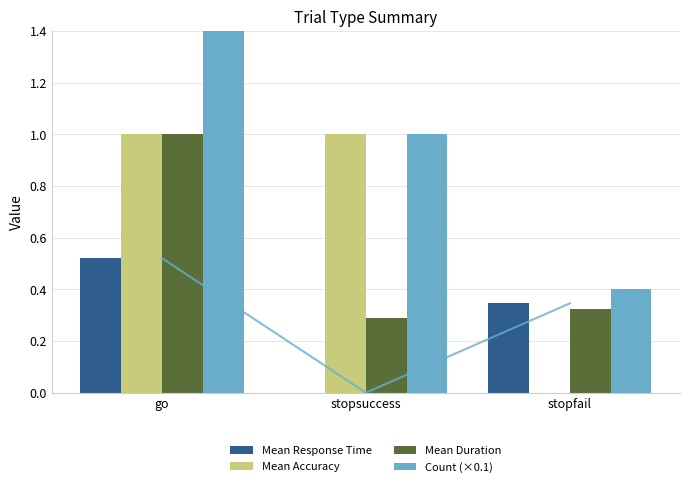

Rank the categories by Mean Response Time value from lowest to highest.

stopsuccess, stopfail, go